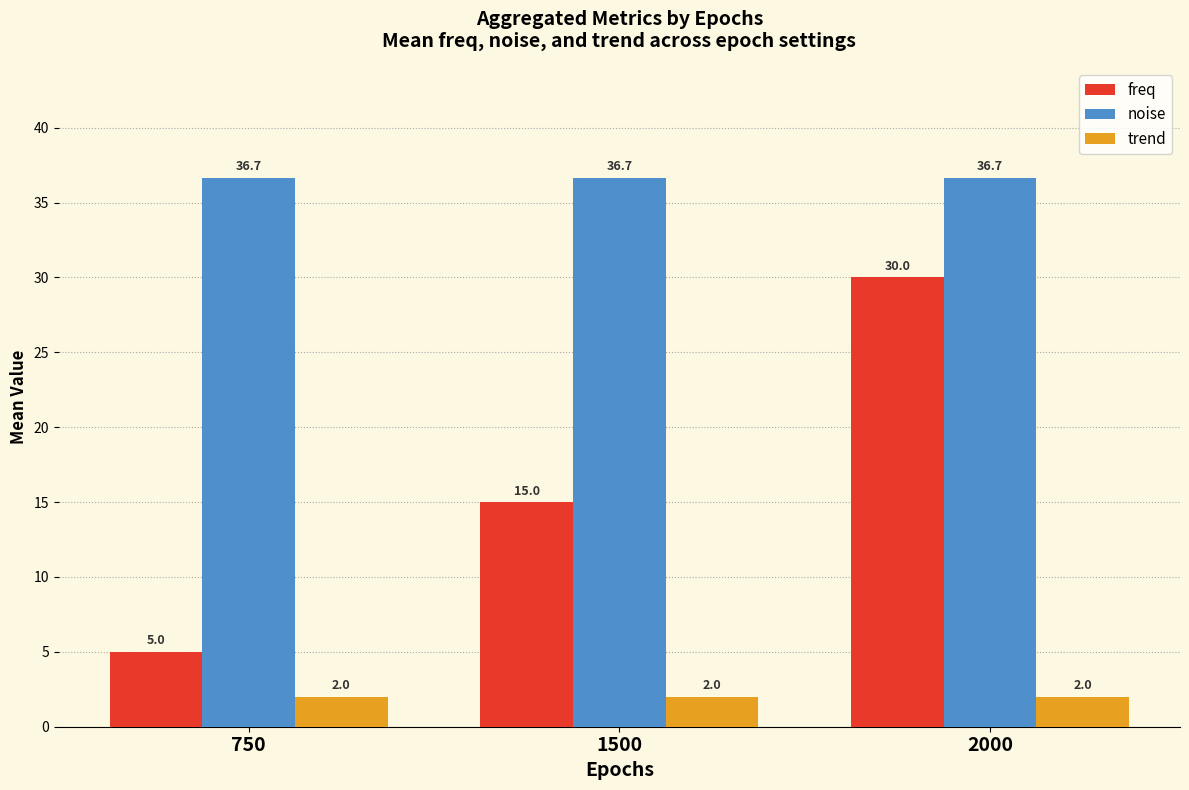

What is the highest value of the noise series?

36.7